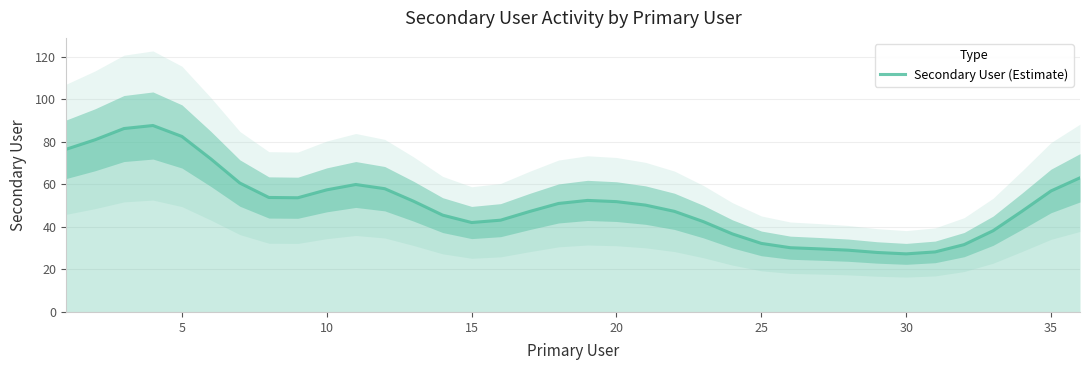

Is it true that Secondary User (Estimate) equals 44.5 at 25?

False